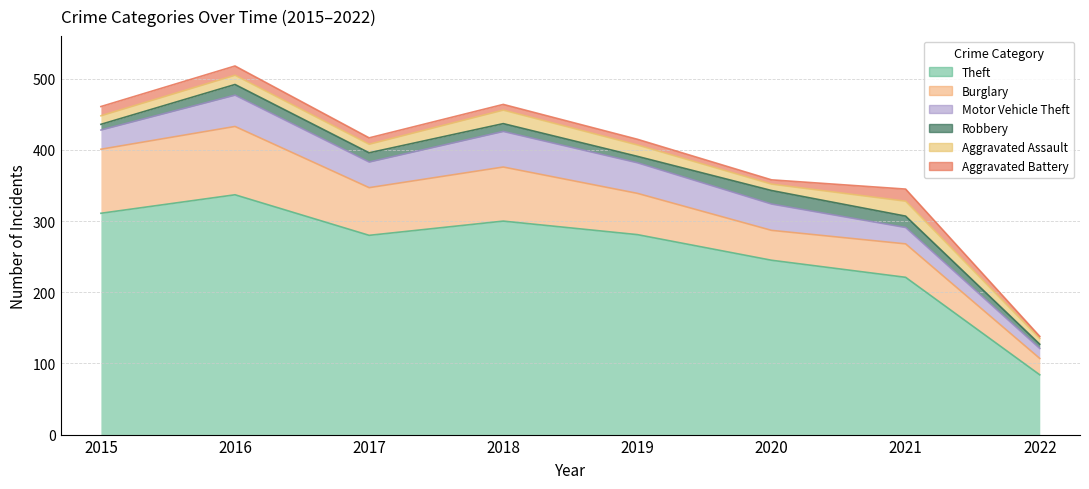

What is the difference between the second highest and second lowest values in the Aggravated Battery series?

7